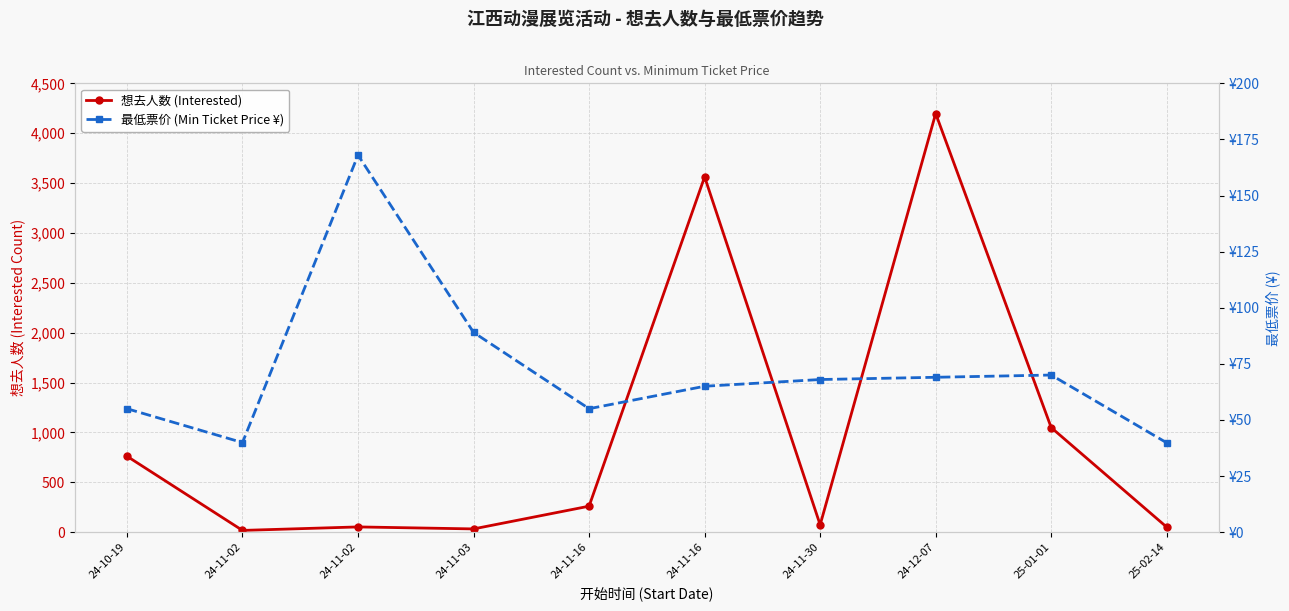

The 想去人数 (Interested) series shows 16.8 at 24-11-03. True or false?

False